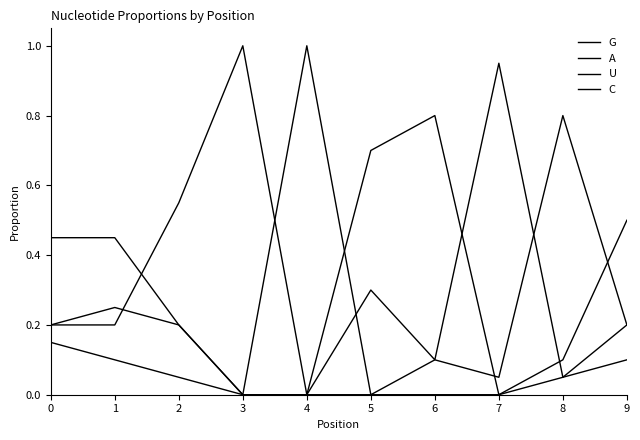

Does the chart have visible grid lines?

No